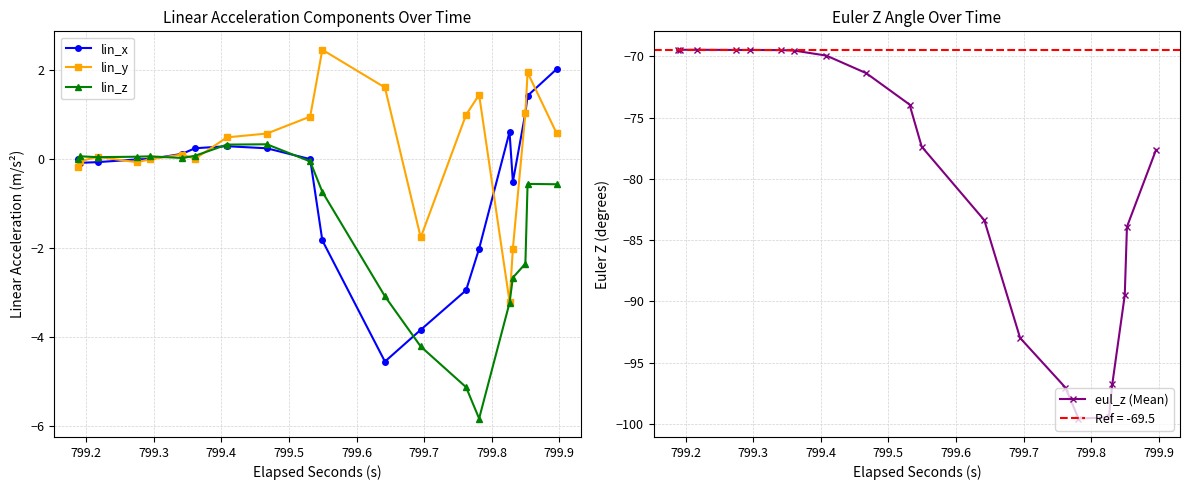

How many interior local peaks does the lin_x series have?

2